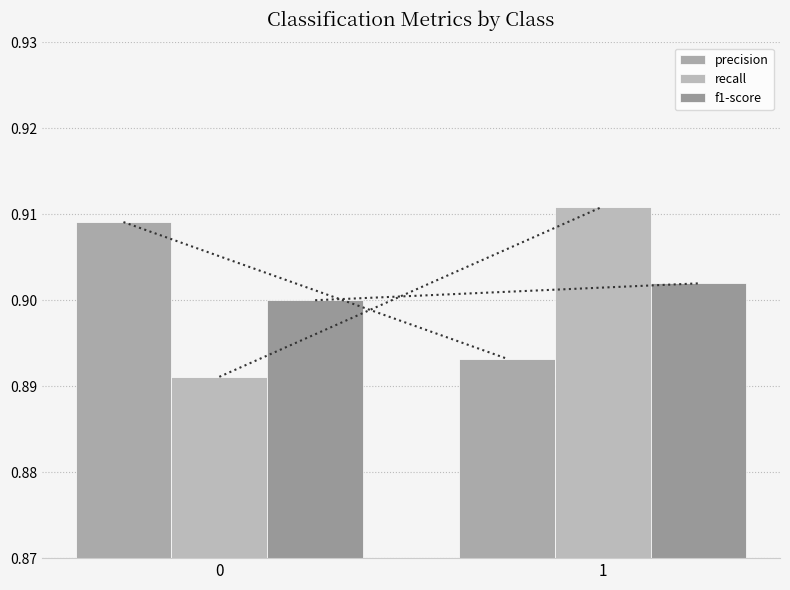

Reading right to left, extract all data points from this chart.

precision: 0.9	0.9
recall: 0.9	0.9
f1-score: 0.9	0.9